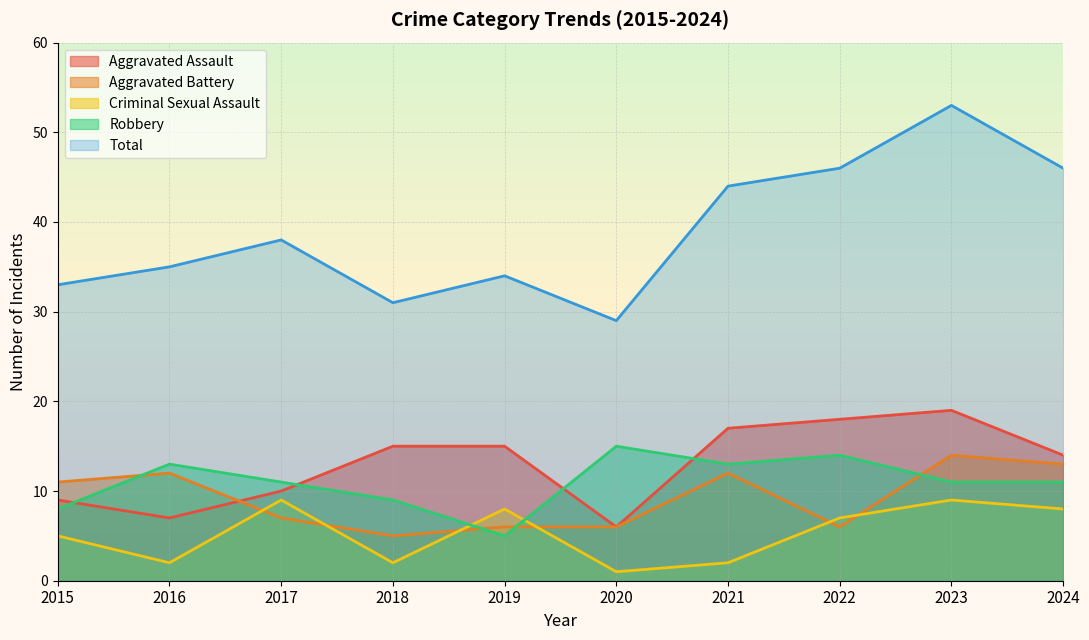

In Aggravated Battery, how many points are higher than both neighbors (excluding endpoints)?

3